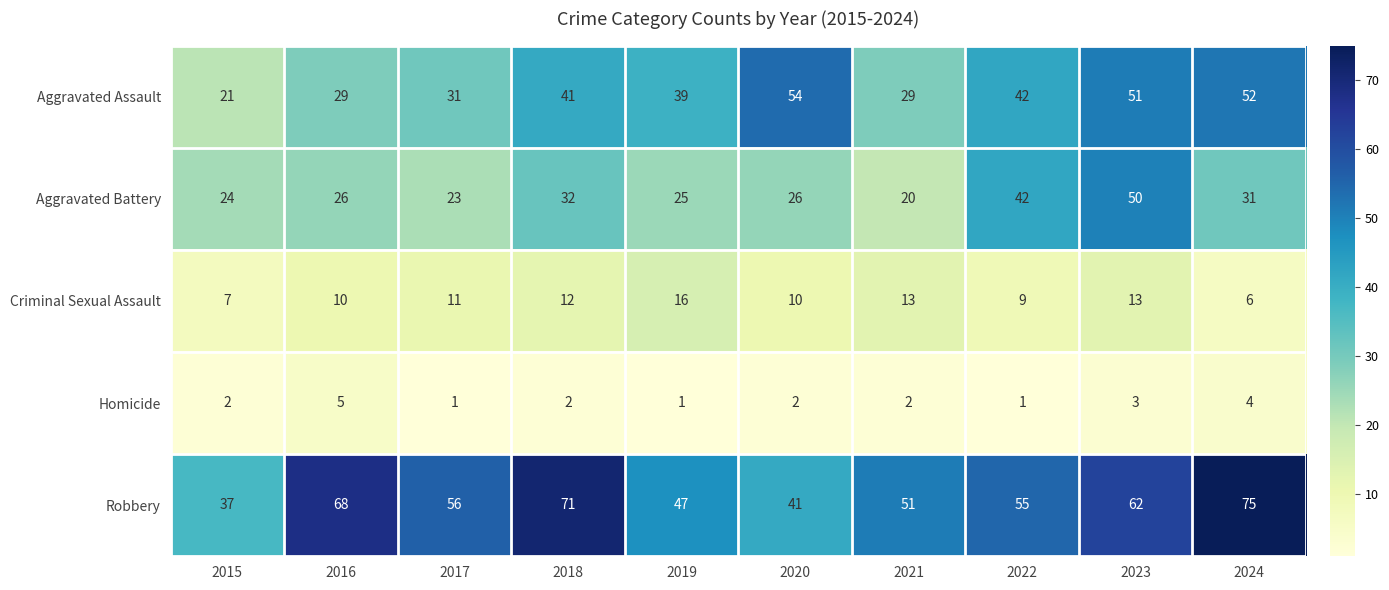

What is the difference between the second highest and second lowest values in the Aggravated Battery series?

19